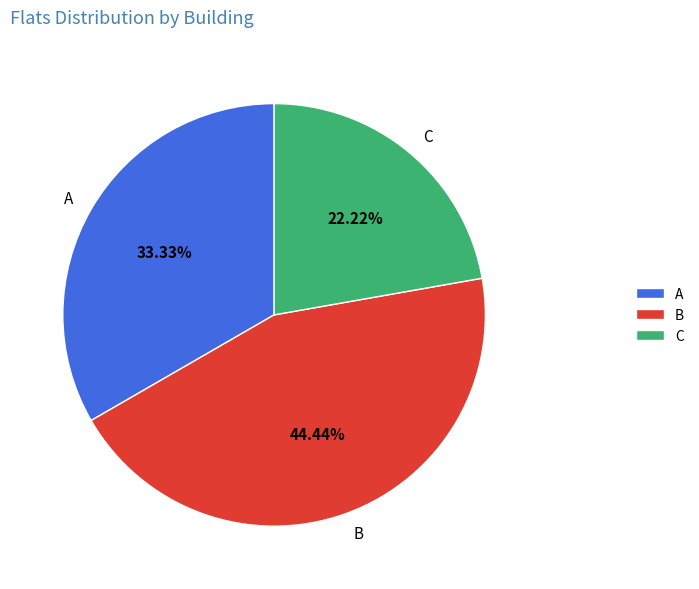

To the nearest percent, what percentage of the pie is A?

33%